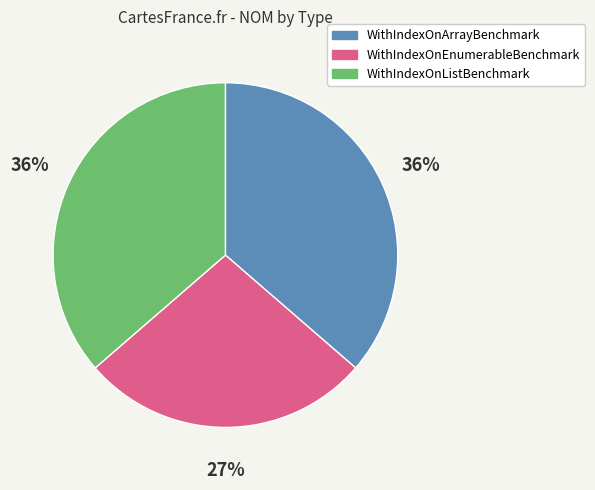

To the nearest percent, what is the combined percentage of WithIndexOnEnumerableBenchmark and WithIndexOnListBenchmark?

64%